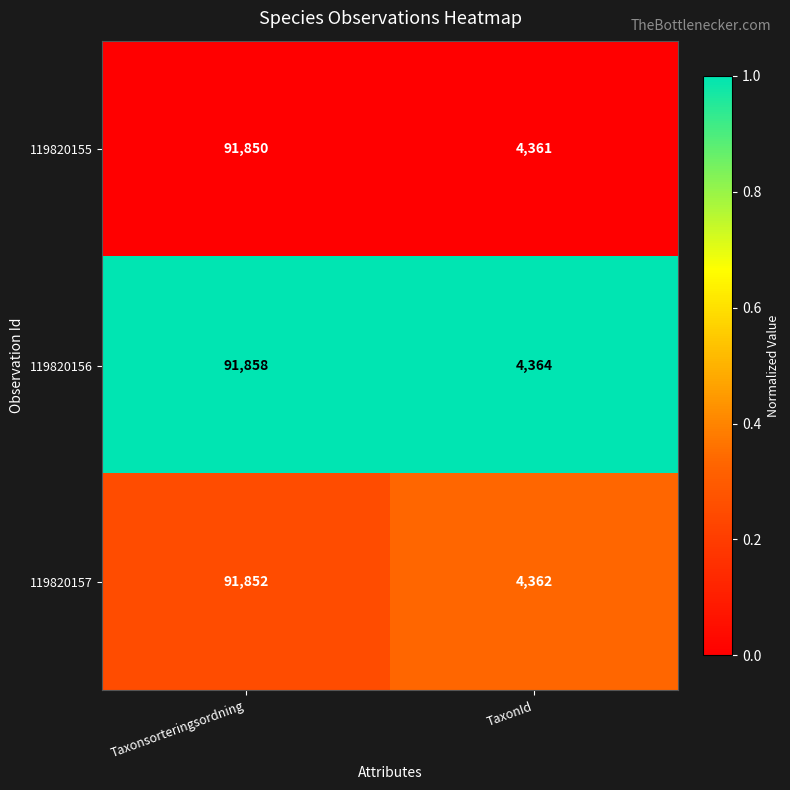

Which label corresponds to the largest value in the chart?

Taxonsorteringsordning